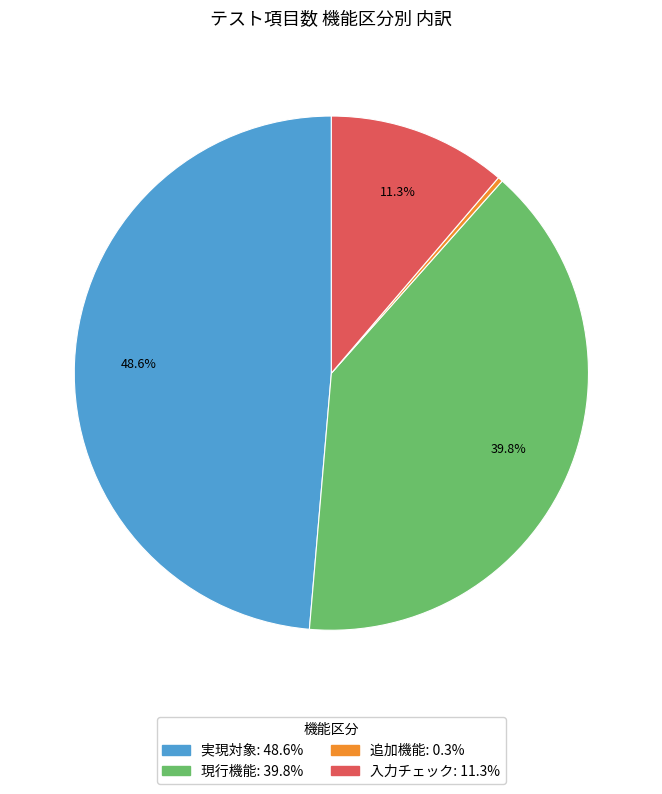

Is it true that 現行機能 is 40% of the pie?

True